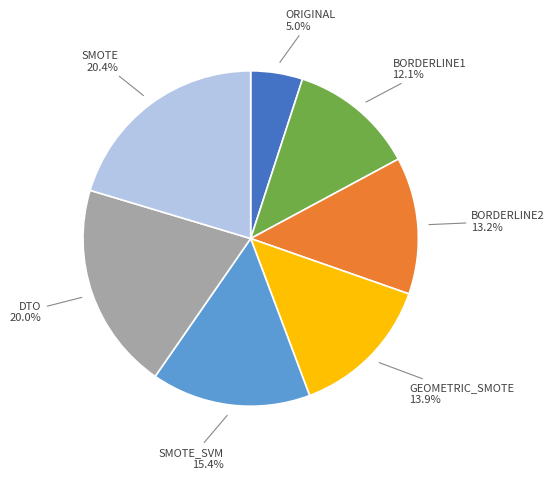

Is there any slice that represents more than half of the pie?

No